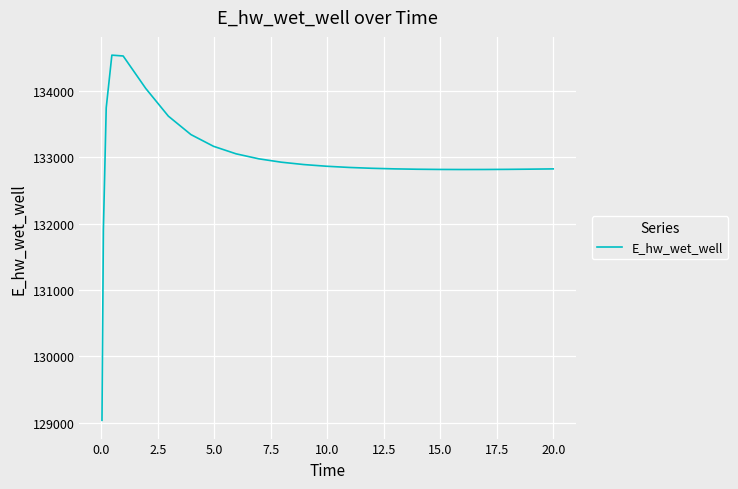

What is the difference between the maximum and minimum values?

5501.3